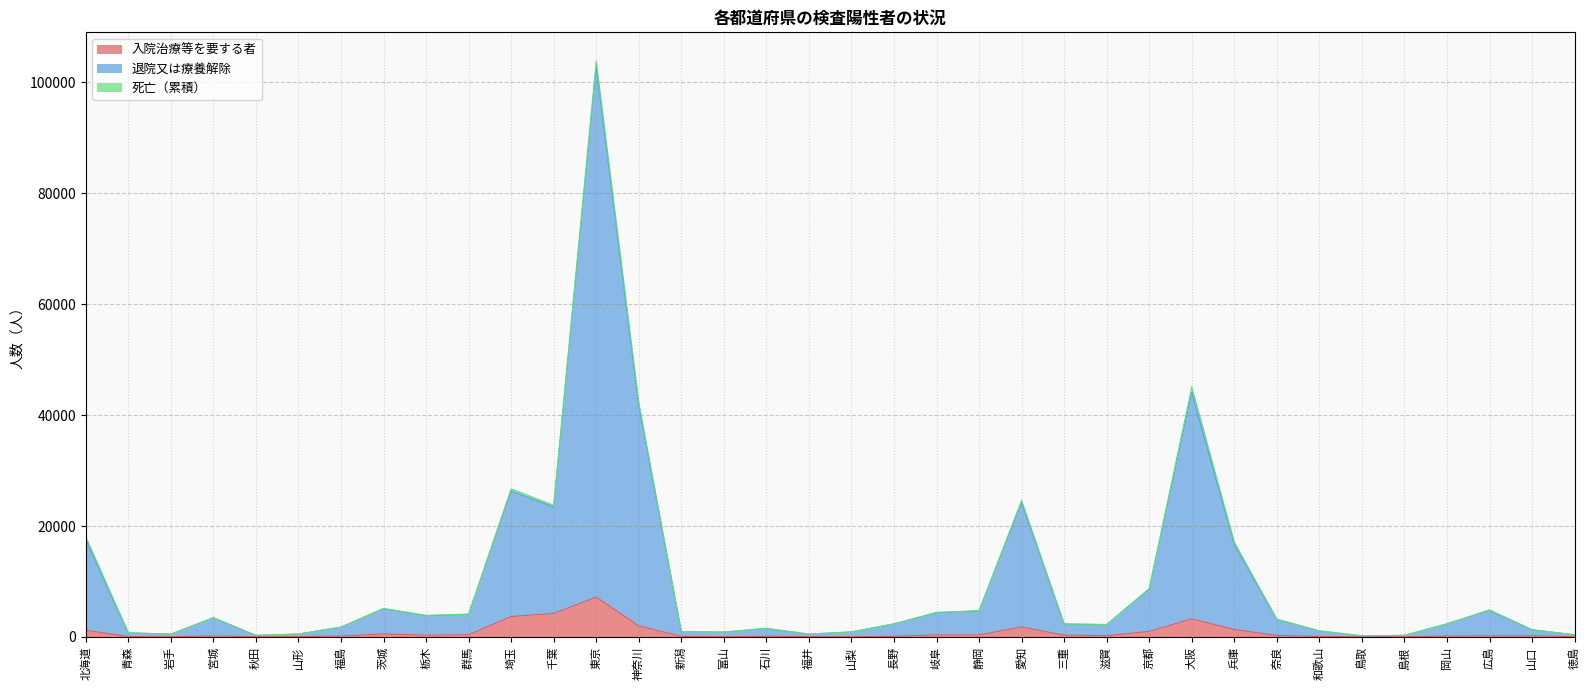

Which label corresponds to the largest value in the chart?

東京